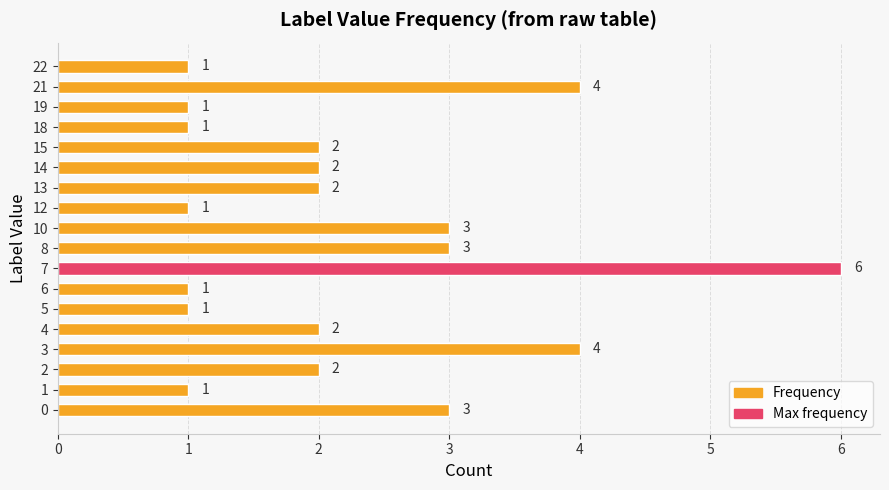

Is it true that the value at 13 is 2?

True